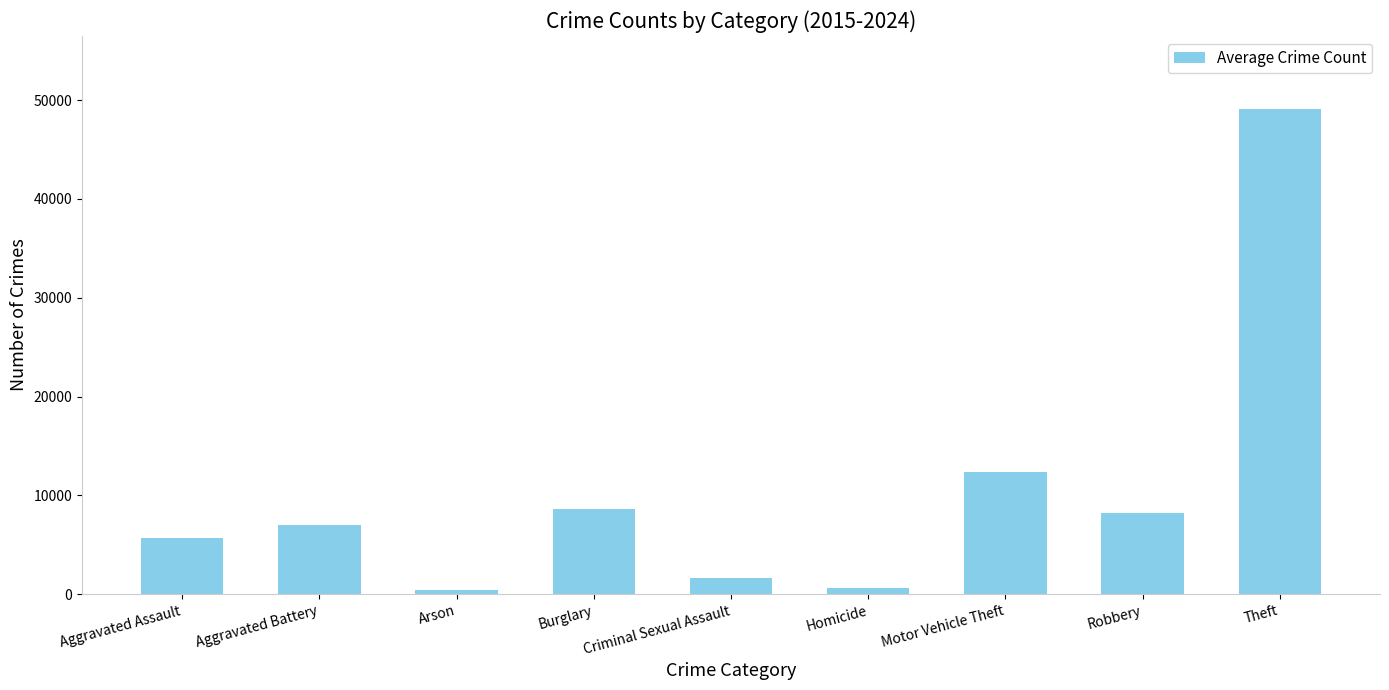

The chart shows a value of 12366.9 at Motor Vehicle Theft. True or false?

True